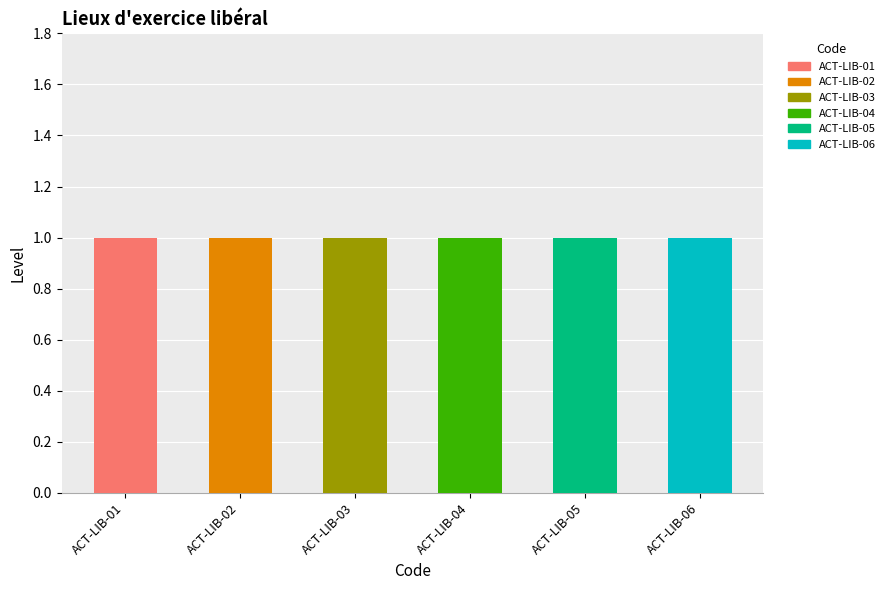

Which category has the highest value in the ACT-LIB-01 series?

ACT-LIB-01